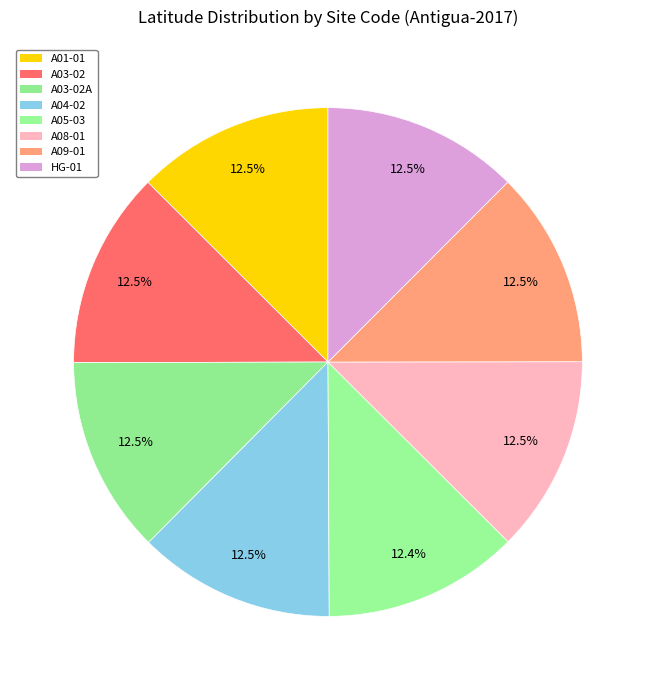

Count the number of slices in the pie.

8